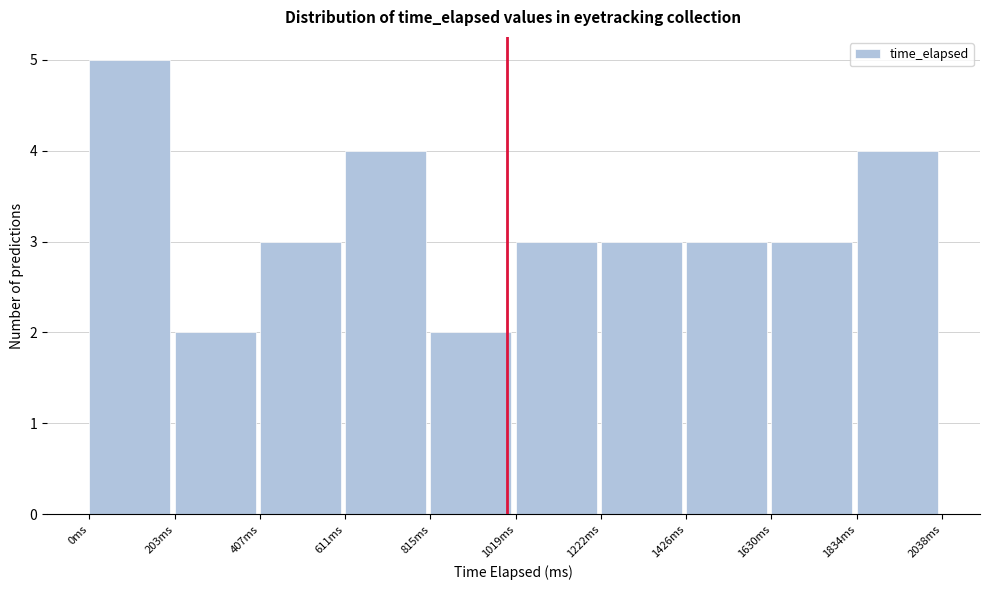

Which range on the x-axis has the tallest bar?

0 to 200